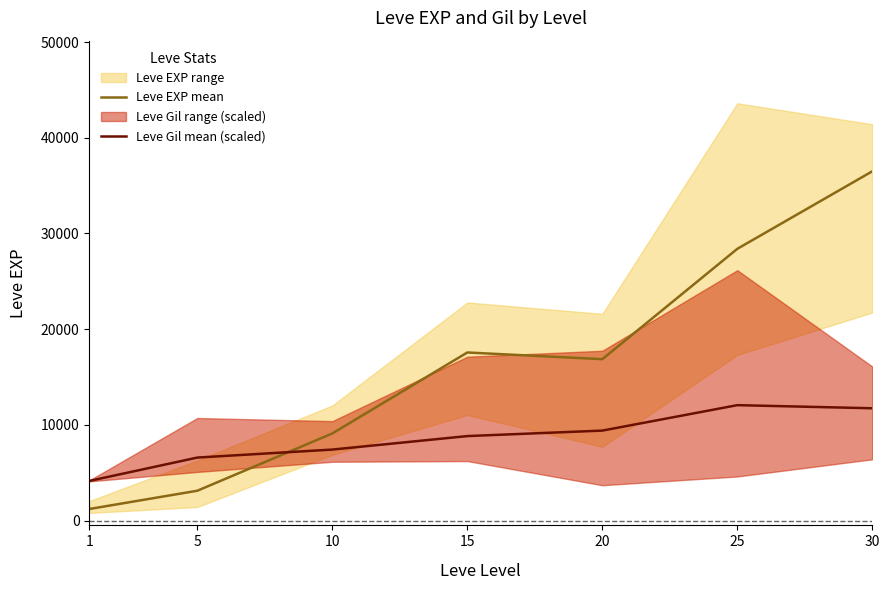

The value of Leve EXP mean at 30 is 13243.6. True or false?

False